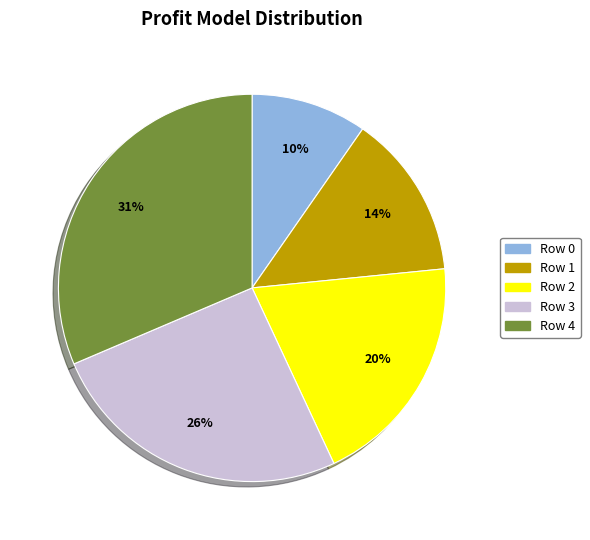

To the nearest percent, what is the average slice percentage?

20%